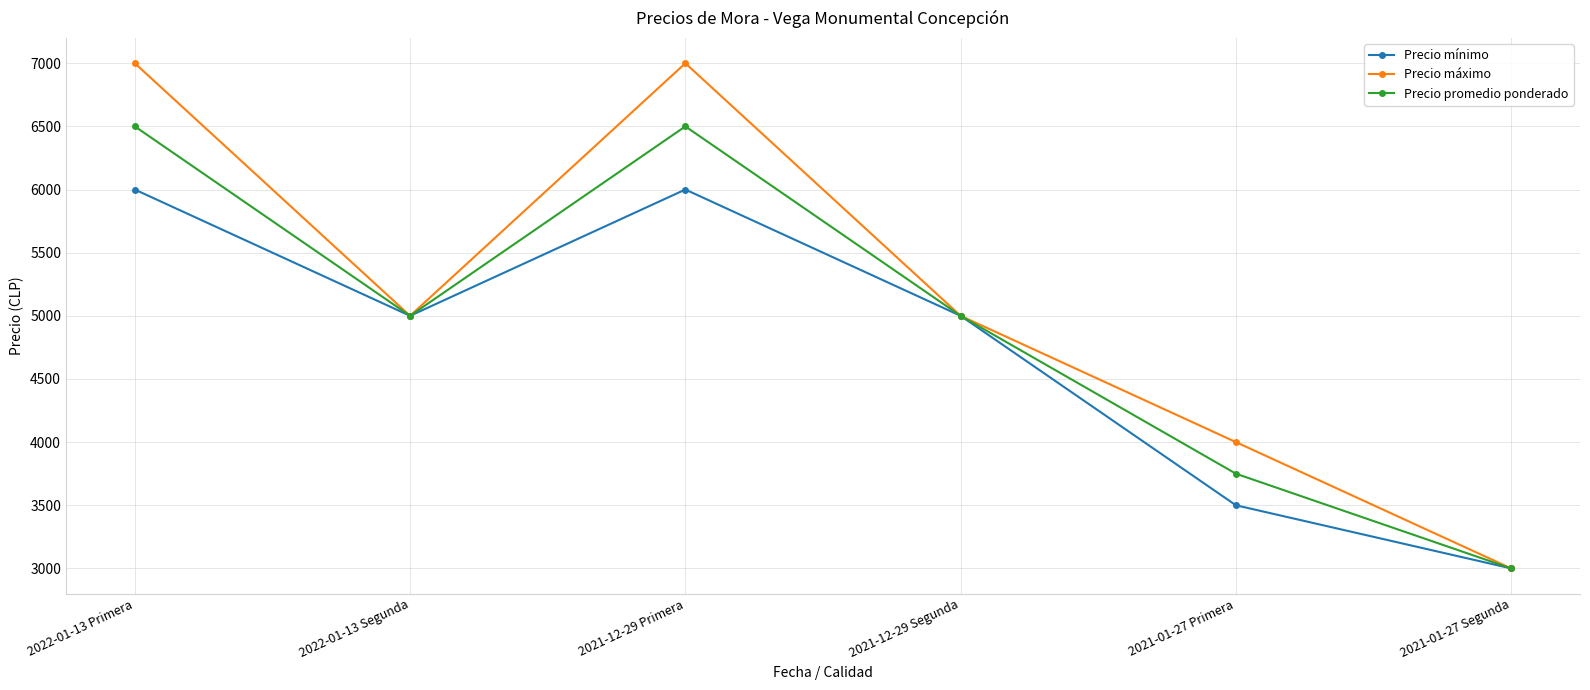

Does the chart display data point markers on the line(s)?

Yes